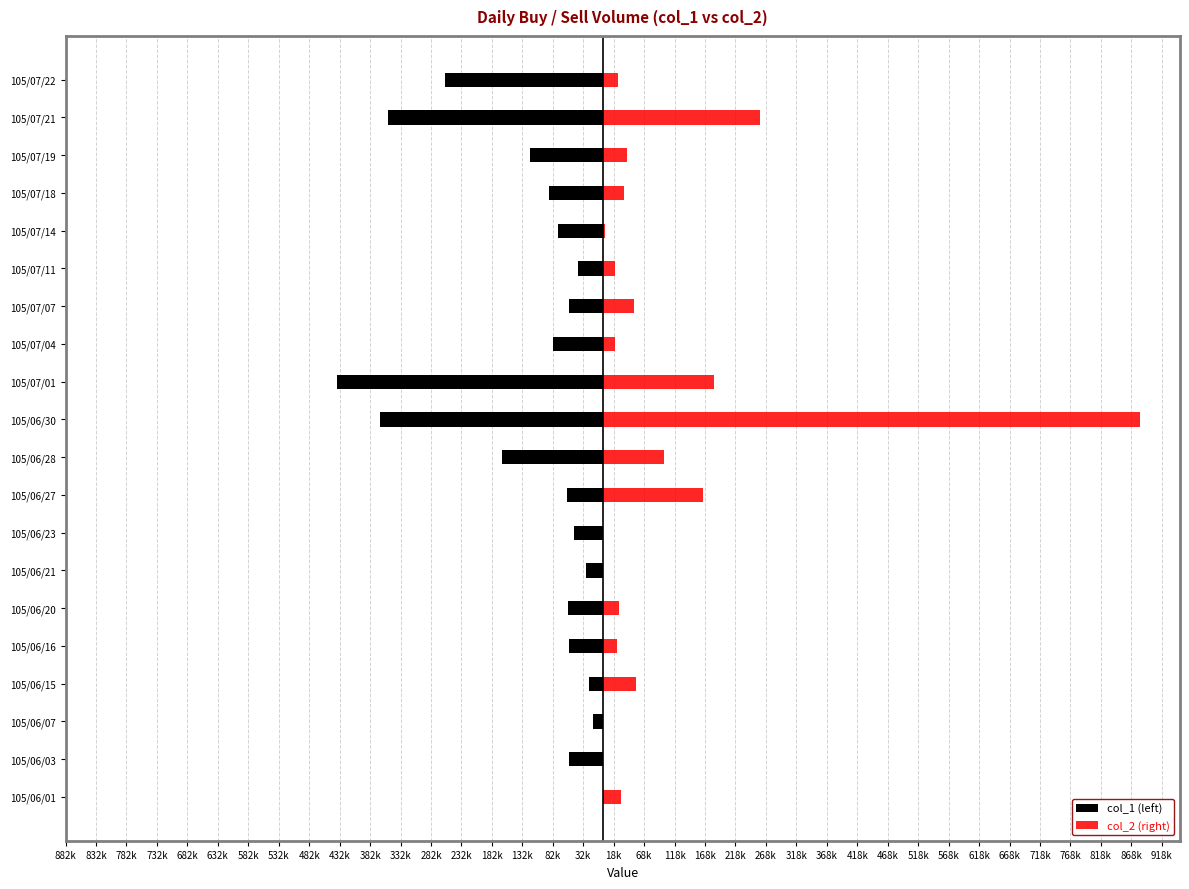

The value of col_2 (right) at 105/06/07 is 347043. True or false?

False